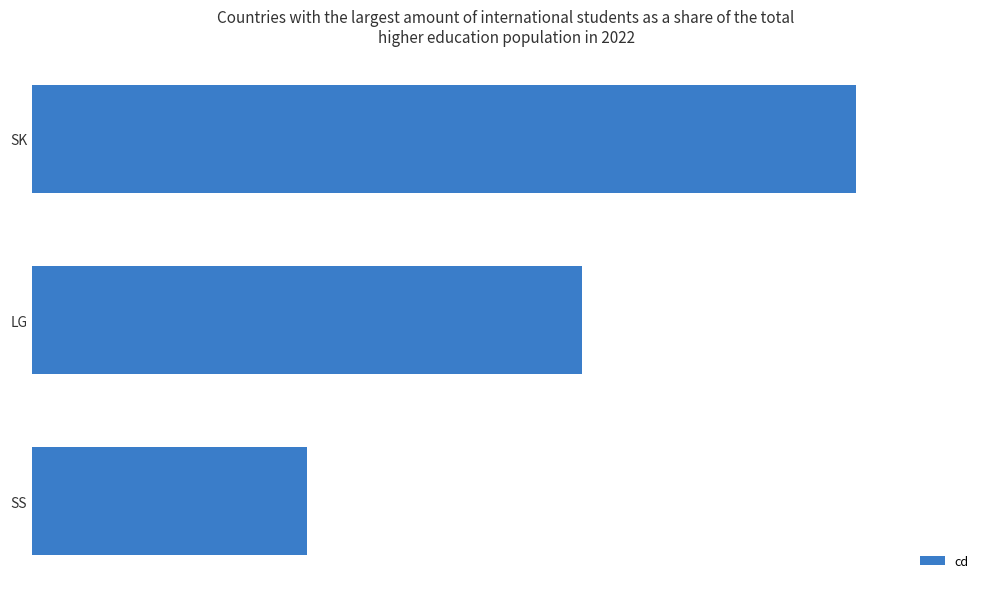

Which label corresponds to the smallest value in the chart?

SS